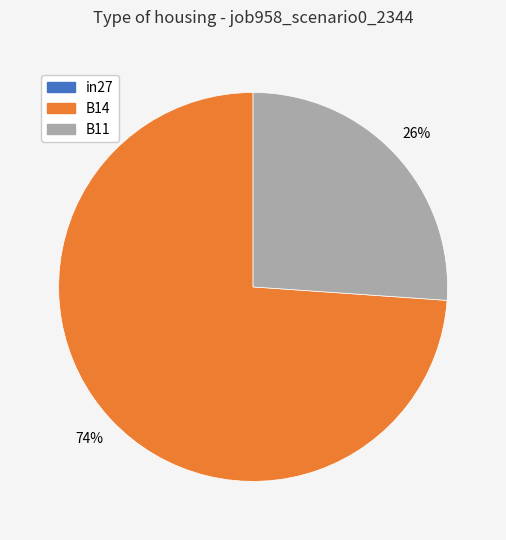

To the nearest percent, what portion does B14 represent?

74%